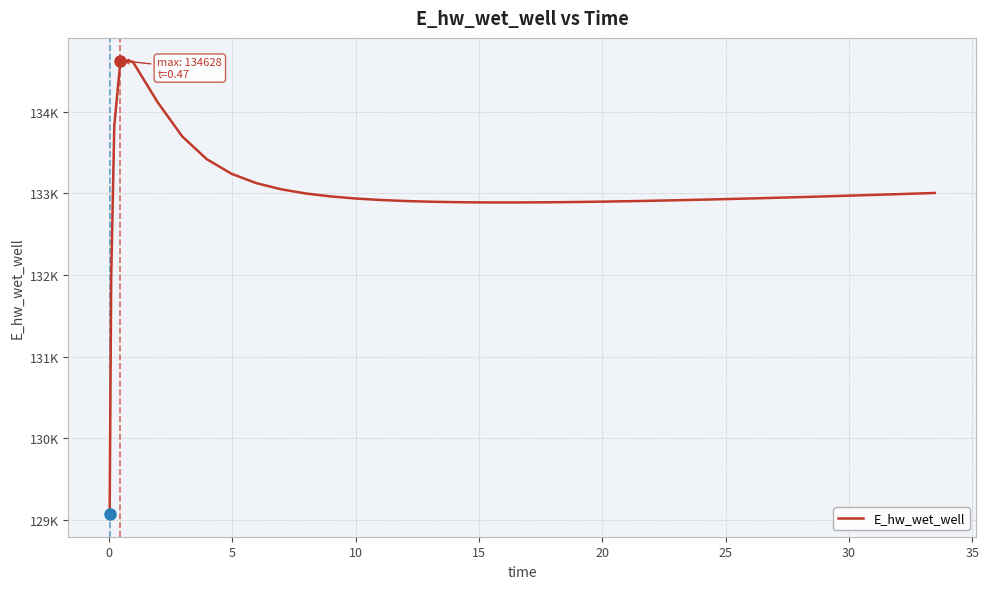

Does the chart display data point markers on the line(s)?

No